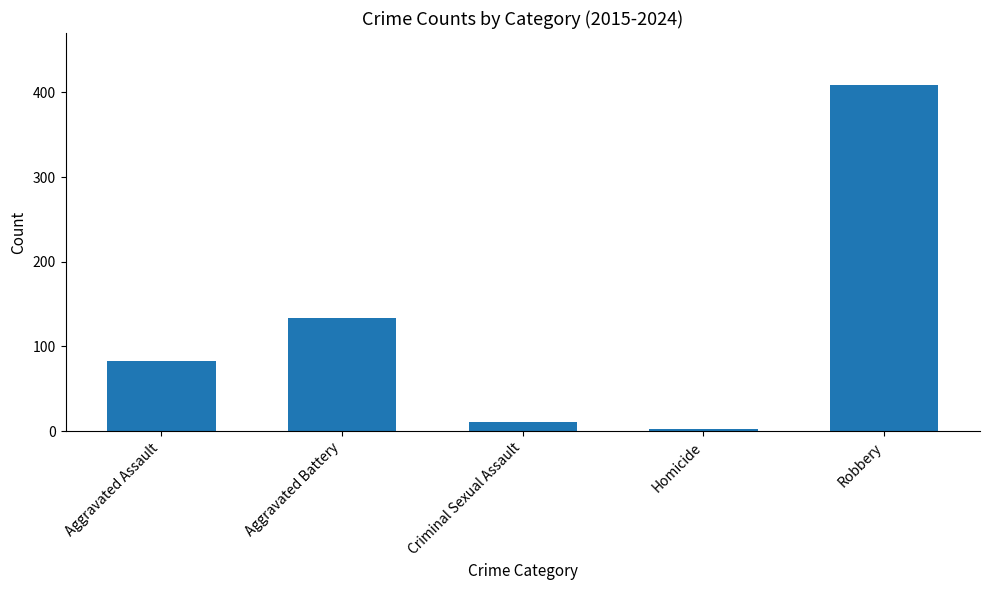

How many distinct data groups are displayed?

1